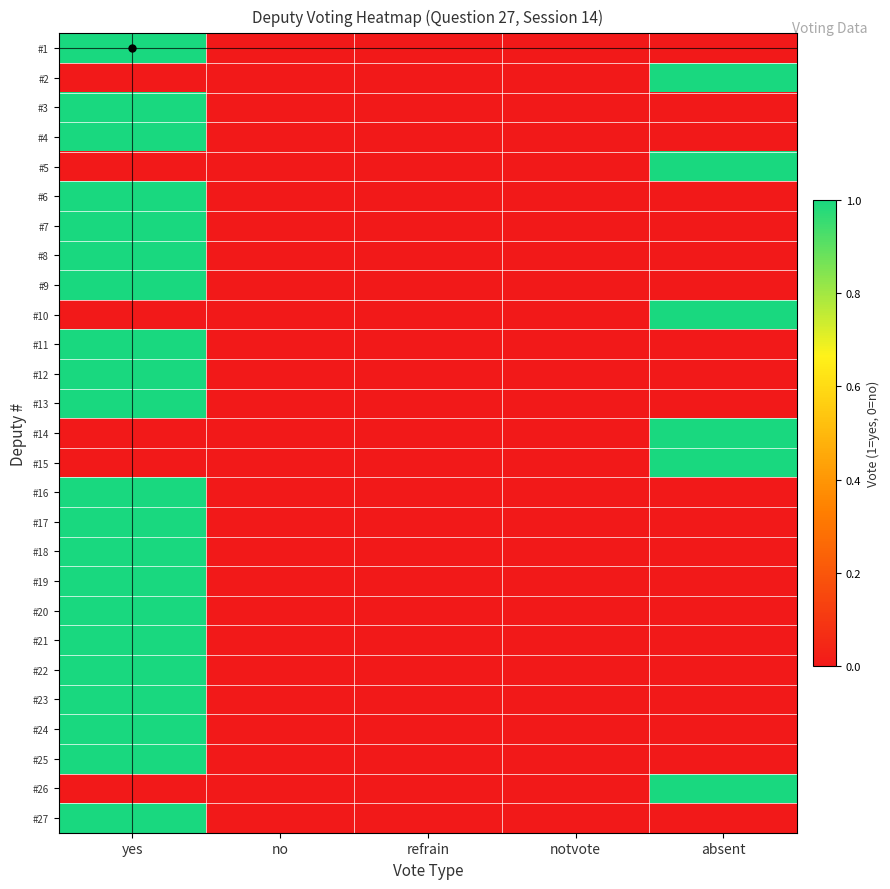

Between refrain and no, which is larger?

refrain